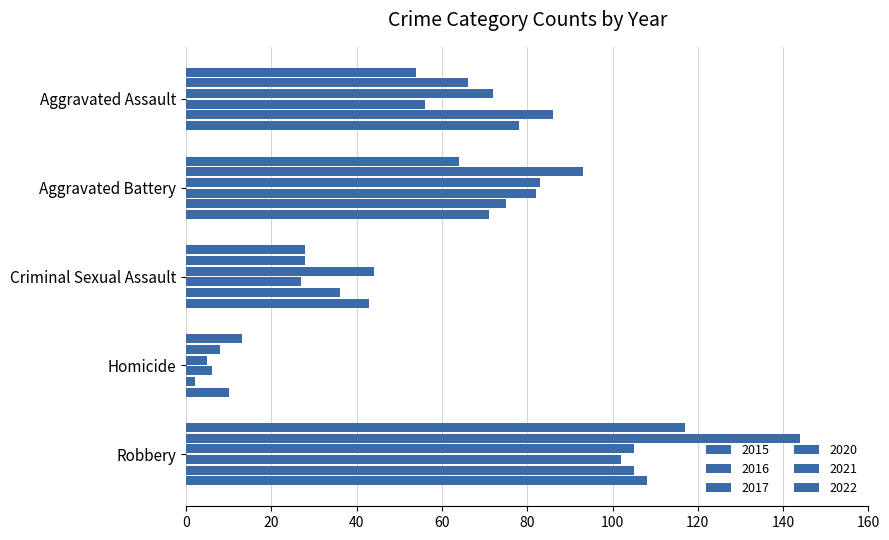

What is the difference between the maximum and minimum values in the 2021 series?

103